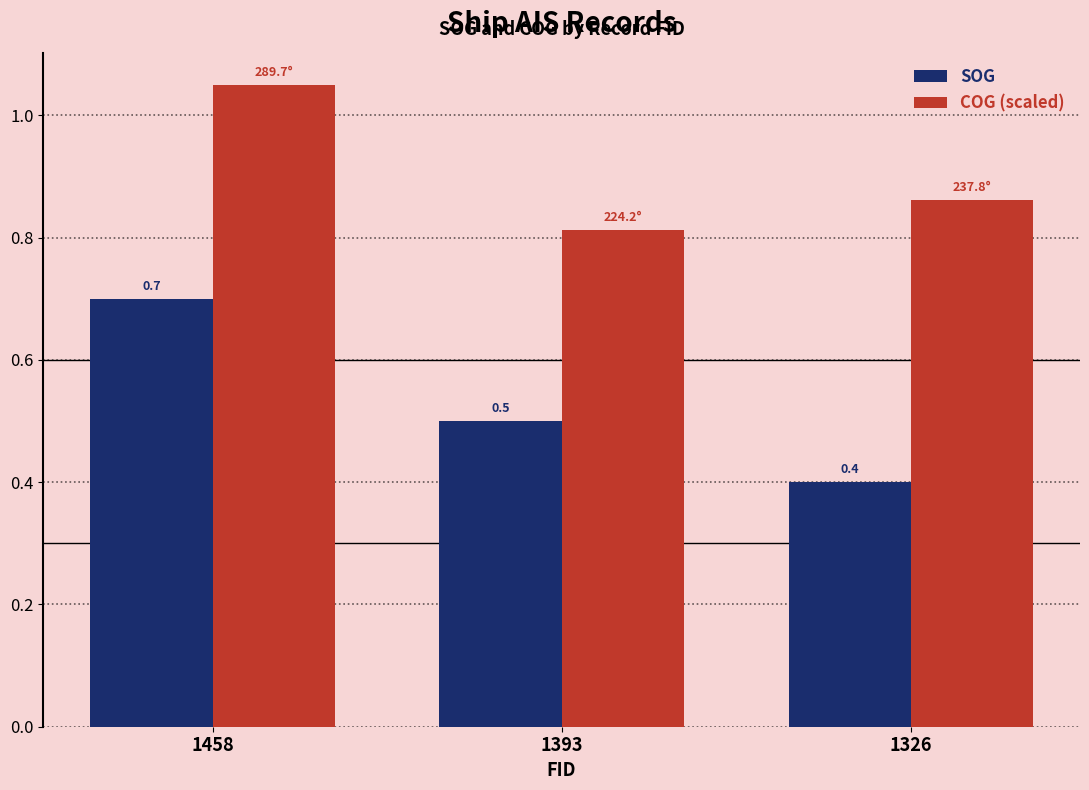

Rank the series by their average value, from lowest to highest.

SOG, COG (scaled)